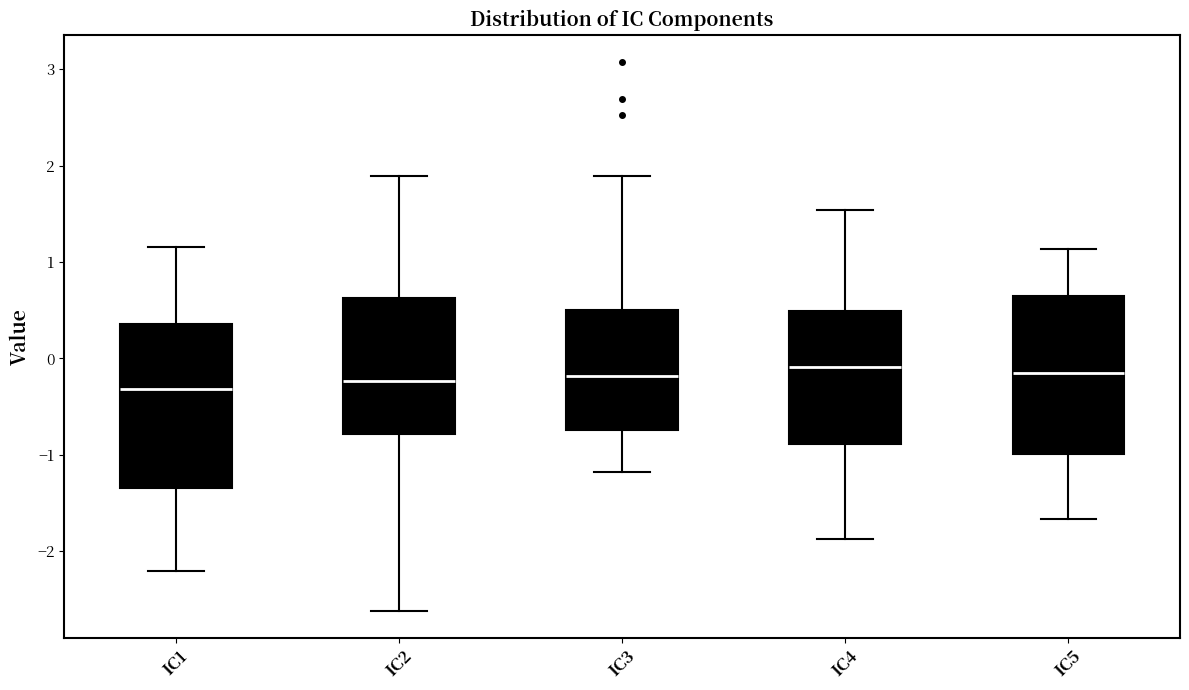

Reading left to right, read every box against the y-axis: the position of its median line, the range the box covers, and the ends of its whiskers. The values are not printed on the chart, so give them approximately, as read against the axis.

IC1: median -0.3, box -1.3 to 0.4, whiskers -2.2 to 1.2
IC2: median -0.2, box -0.8 to 0.6, whiskers -2.6 to 1.9
IC3: median -0.2, box -0.7 to 0.5, whiskers -1.2 to 1.9
IC4: median -0.1, box -0.9 to 0.5, whiskers -1.9 to 1.5
IC5: median -0.2, box -1.0 to 0.6, whiskers -1.7 to 1.1